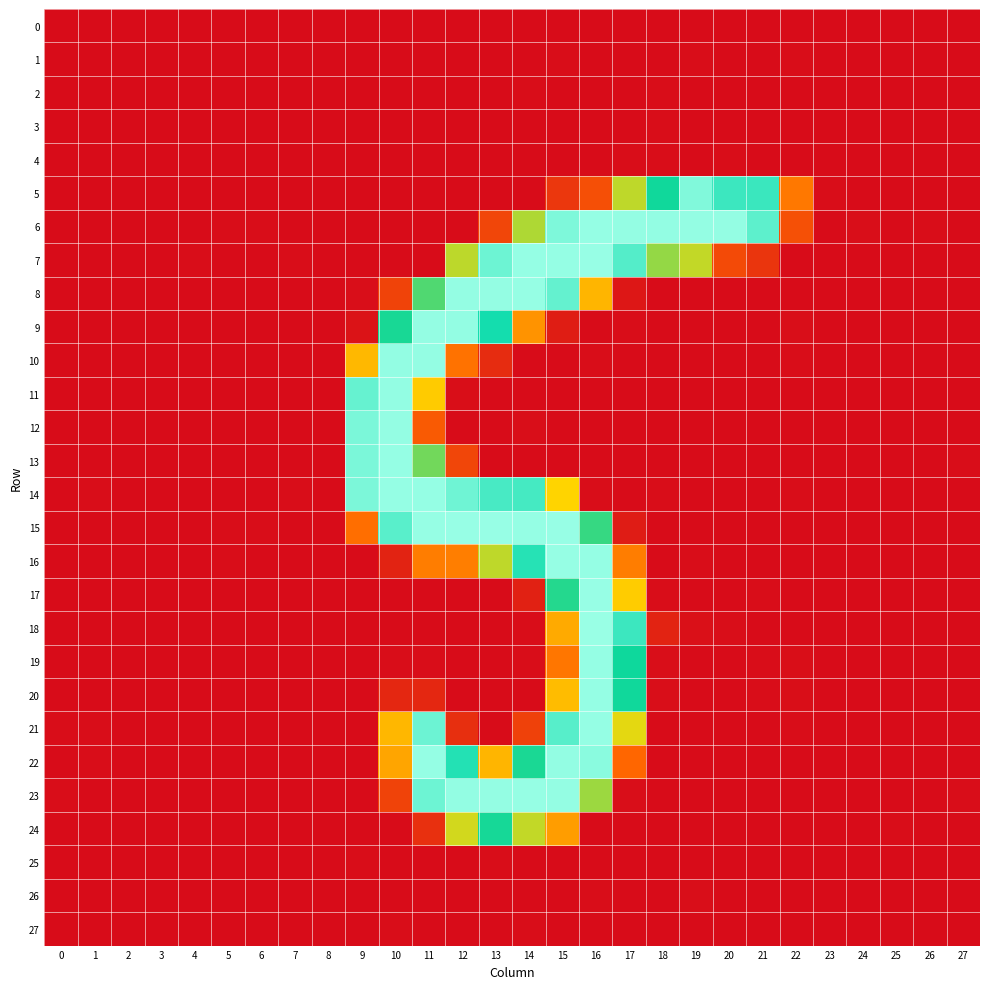

Reading right to left, extract all data points from this chart.

0: 27=0.0	26=0.0	25=-0.0	24=-0.0	23=-0.0	22=-0.0	21=-0.1	20=-0.1	19=0.1	18=0.0	17=-0.8	16=0.2	15=0.2	14=-0.4	13=-0.0	12=0.2	11=-0.3	10=0.2	9=-0.3	8=-0.0	7=-0.0	6=0.0	5=-0.0	4=0.0	3=-0.0	2=0.0	1=-0.0	0=0.0
1: 27=-0.0	26=-0.0	25=-0.0	24=-0.0	23=-0.0	22=0.6	21=0.2	20=-0.1	19=0.8	18=-0.2	17=0.1	16=-0.9	15=0.7	14=-0.3	13=0.4	12=-0.2	11=0.4	10=0.3	9=-0.6	8=-0.0	7=0.0	6=-0.0	5=-0.0	4=-0.0	3=0.0	2=-0.0	1=0.1	0=-0.0
2: 27=0.0	26=0.0	25=-0.0	24=0.0	23=0.0	22=-0.5	21=-0.2	20=0.2	19=-0.0	18=0.9	17=-0.3	16=-0.0	15=-0.2	14=0.9	13=-0.0	12=-0.2	11=0.4	10=-0.3	9=0.0	8=0.0	7=0.0	6=0.0	5=0.0	4=0.0	3=-0.0	2=0.0	1=-0.1	0=0.0
3: 27=0.0	26=0.0	25=0.0	24=0.0	23=-0.0	22=-0.3	21=0.1	20=0.3	19=-0.1	18=0.5	17=0.2	16=-1.1	15=0.1	14=-0.5	13=0.5	12=0.1	11=-0.2	10=0.1	9=-0.2	8=0.0	7=-0.0	6=-0.0	5=0.0	4=0.0	3=0.0	2=0.0	1=-0.0	0=0.0
4: 27=0.1	26=0.0	25=0.0	24=0.1	23=-0.0	22=-0.7	21=0.1	20=0.6	19=-0.5	18=0.9	17=0.7	16=-0.2	15=-0.0	14=0.0	13=0.2	12=-0.9	11=0.5	10=-0.2	9=0.1	8=0.0	7=0.0	6=0.0	5=0.0	4=0.0	3=-0.0	2=0.0	1=-0.1	0=0.0
5: 27=-0.6	26=0.2	25=-0.3	24=-1.0	23=0.5	22=74.1	21=215.4	20=216.5	19=244.7	18=187.0	17=143.4	16=47.7	15=30.4	14=-0.4	13=-0.2	12=-0.0	11=-0.4	10=0.2	9=0.0	8=-0.5	7=0.1	6=-0.5	5=-0.7	4=-0.9	3=-0.1	2=-0.1	1=0.2	0=-0.3
6: 27=0.3	26=0.6	25=-0.0	24=1.1	23=-0.2	22=48.7	21=229.9	20=252.5	19=253.0	18=252.3	17=252.7	16=253.3	15=243.8	14=147.7	13=41.0	12=-0.2	11=0.2	10=-0.5	9=-0.0	8=0.1	7=-0.1	6=0.6	5=0.7	4=-0.4	3=-0.2	2=-0.4	1=-0.3	0=0.0
7: 27=-0.6	26=0.0	25=-0.0	24=-0.2	23=0.4	22=0.2	21=29.5	20=44.1	19=142.5	18=154.2	17=226.1	16=254.1	15=253.1	14=253.0	13=236.9	12=144.0	11=0.1	10=-0.4	9=0.1	8=-0.6	7=0.6	6=0.3	5=-0.3	4=0.8	3=-0.2	2=0.0	1=0.3	0=0.2
8: 27=-0.1	26=-0.2	25=0.1	24=0.1	23=-0.4	22=0.2	21=0.4	20=0.2	19=-0.1	18=-0.1	17=7.7	16=108.0	15=232.7	14=253.6	13=252.8	12=252.6	11=171.1	10=39.2	9=1.0	8=-0.0	7=-0.1	6=-0.1	5=-0.1	4=-0.2	3=-0.0	2=0.1	1=0.3	0=0.0
9: 27=0.4	26=0.2	25=0.4	24=-0.2	23=0.1	22=1.2	21=0.2	20=-1.1	19=0.4	18=-0.1	17=0.8	16=0.1	15=12.4	14=88.8	13=199.4	12=252.1	11=252.7	10=185.1	9=5.3	8=0.0	7=-0.2	6=0.4	5=0.4	4=0.1	3=-0.2	2=0.3	1=-1.0	0=0.3
10: 27=0.4	26=0.3	25=-0.2	24=-0.1	23=0.0	22=0.6	21=0.4	20=0.2	19=0.3	18=0.0	17=0.0	16=0.7	15=-0.2	14=-0.6	13=22.5	12=70.8	11=252.7	10=252.1	9=110.1	8=0.3	7=0.1	6=0.2	5=0.0	4=-0.0	3=-0.0	2=-0.2	1=0.1	0=0.3
11: 27=0.4	26=0.0	25=-0.1	24=-0.1	23=-0.2	22=-0.3	21=-0.4	20=-0.2	19=-0.0	18=0.1	17=-0.8	16=0.4	15=-0.6	14=-0.2	13=0.2	12=2.0	11=120.4	10=252.3	9=233.8	8=0.1	7=0.2	6=-0.2	5=0.0	4=0.0	3=-0.3	2=-0.1	1=-0.4	0=0.1
12: 27=-0.1	26=0.1	25=0.0	24=-0.1	23=-0.6	22=0.0	21=0.1	20=0.2	19=-0.6	18=-0.2	17=0.4	16=-0.5	15=0.3	14=1.1	13=-0.1	12=-0.5	11=55.3	10=252.6	9=242.1	8=0.1	7=-0.2	6=0.1	5=0.1	4=-0.2	3=0.4	2=-0.2	1=0.2	0=-0.2
13: 27=0.6	26=-0.2	25=-0.3	24=-0.1	23=-0.0	22=0.2	21=0.3	20=0.1	19=-0.0	18=-0.5	17=0.3	16=-0.3	15=0.1	14=0.2	13=-0.2	12=41.3	11=162.5	10=253.2	9=242.4	8=-0.1	7=0.2	6=-0.5	5=-0.2	4=0.1	3=-0.5	2=-0.2	1=-0.5	0=-0.0
14: 27=0.2	26=-0.3	25=-0.1	24=0.0	23=-0.1	22=0.5	21=-0.5	20=-0.7	19=-0.7	18=0.9	17=-0.6	16=0.9	15=125.2	14=220.1	13=221.2	12=237.5	11=253.4	10=253.3	9=242.6	8=-0.1	7=0.5	6=-0.5	5=-0.2	4=-0.3	3=-0.3	2=-0.2	1=0.7	0=-0.2
15: 27=-0.2	26=0.4	25=0.1	24=-0.1	23=-0.4	22=-0.4	21=-0.6	20=-0.1	19=0.5	18=0.0	17=11.3	16=177.5	15=254.3	14=253.3	13=254.3	12=254.3	11=253.5	10=228.5	9=68.5	8=0.4	7=-0.6	6=0.9	5=0.6	4=-0.2	3=0.5	2=0.0	1=0.0	0=0.1
16: 27=0.0	26=0.2	25=-0.1	24=-0.2	23=0.4	22=0.3	21=-0.8	20=-0.1	19=0.9	18=-0.4	17=77.2	16=253.2	15=253.8	14=207.1	13=143.5	12=77.5	11=76.7	10=16.8	9=0.2	8=0.2	7=0.1	6=0.5	5=0.6	4=0.1	3=-0.5	2=0.2	1=-0.2	0=0.3
17: 27=-0.1	26=-0.2	25=0.2	24=-0.0	23=-1.0	22=-0.6	21=0.5	20=0.5	19=-0.3	18=0.9	17=120.6	16=254.2	15=181.9	14=14.6	13=0.0	12=-0.5	11=0.2	10=-0.1	9=0.1	8=-0.1	7=-0.4	6=-0.2	5=-0.2	4=0.1	3=0.0	2=0.1	1=-0.7	0=0.3
18: 27=0.0	26=-0.3	25=0.3	24=0.1	23=-0.4	22=-4.2	21=-1.7	20=1.2	19=2.8	18=16.7	17=216.4	16=254.8	15=101.9	14=0.7	13=-0.3	12=-0.7	11=-0.2	10=0.3	9=-0.3	8=-0.2	7=0.2	6=0.1	5=0.1	4=0.2	3=-0.1	2=0.1	1=0.1	0=0.2
19: 27=0.2	26=-0.2	25=0.1	24=-0.4	23=0.4	22=1.7	21=0.6	20=-0.2	19=-0.8	18=1.1	17=187.4	16=253.1	15=73.1	14=0.5	13=-0.1	12=0.3	11=0.5	10=0.6	9=-0.5	8=-0.2	7=0.1	6=0.1	5=0.4	4=0.3	3=-0.5	2=0.2	1=-0.5	0=0.1
20: 27=-0.2	26=-0.2	25=0.2	24=-0.3	23=-0.4	22=2.0	21=0.5	20=-0.7	19=-0.5	18=1.0	17=187.0	16=253.4	15=111.6	14=-0.6	13=0.5	12=-0.5	11=19.0	10=19.5	9=0.1	8=-0.1	7=0.0	6=0.0	5=-0.0	4=0.0	3=0.0	2=0.1	1=0.2	0=0.2
21: 27=0.0	26=-0.0	25=-0.2	24=0.1	23=-1.0	22=0.6	21=0.1	20=-0.4	19=-0.5	18=0.3	17=134.2	16=253.3	15=227.5	14=37.8	13=-0.3	12=25.2	11=236.4	10=108.8	9=0.3	8=0.3	7=0.2	6=-0.3	5=-0.7	4=-0.3	3=0.2	2=-0.3	1=0.9	0=0.6
22: 27=-0.3	26=-0.1	25=-0.9	24=-0.1	23=0.4	22=-0.3	21=-0.1	20=0.4	19=-0.2	18=0.4	17=64.2	16=248.7	15=252.5	14=184.3	13=107.8	12=205.9	11=253.2	10=98.8	9=-0.6	8=-0.1	7=-0.6	6=0.4	5=0.1	4=0.0	3=0.2	2=-0.6	1=0.7	0=-0.6
23: 27=0.8	26=-0.2	25=-0.1	24=0.1	23=0.3	22=-0.8	21=0.0	20=0.5	19=-0.0	18=-0.9	17=1.2	16=152.1	15=252.9	14=253.8	13=252.7	12=252.5	11=237.0	10=39.7	9=-0.9	8=-0.1	7=0.2	6=-0.4	5=0.1	4=0.3	3=-1.3	2=0.3	1=-1.5	0=0.5
24: 27=-0.2	26=-0.1	25=0.7	24=0.2	23=-0.7	22=0.4	21=0.4	20=-0.0	19=-0.8	18=0.2	17=-0.2	16=0.0	15=94.8	14=142.7	13=185.4	12=138.5	11=25.9	10=0.1	9=-0.2	8=0.1	7=0.1	6=-0.1	5=-0.0	4=-0.3	3=0.2	2=0.3	1=0.2	0=0.2
25: 27=0.0	26=-0.0	25=0.0	24=0.0	23=0.0	22=0.1	21=0.3	20=0.3	19=-0.5	18=-0.5	17=-0.9	16=0.4	15=-0.1	14=-0.5	13=0.6	12=0.2	11=-0.0	10=-0.1	9=0.8	8=-0.0	7=0.0	6=-0.0	5=0.0	4=0.0	3=-0.0	2=0.0	1=-0.1	0=0.0
26: 27=-0.0	26=-0.0	25=-0.0	24=-0.1	23=0.0	22=0.5	21=-0.7	20=-1.1	19=1.0	18=-0.4	17=-0.9	16=0.5	15=-0.3	14=-0.8	13=0.2	12=-0.1	11=0.1	10=-0.5	9=0.2	8=-0.0	7=0.0	6=-0.0	5=-0.0	4=0.0	3=-0.0	2=0.0	1=-0.0	0=0.0
27: 27=-0.0	26=0.0	25=-0.0	24=-0.0	23=0.0	22=-0.2	21=-0.5	20=-0.5	19=0.1	18=0.3	17=0.2	16=-0.5	15=-0.2	14=1.0	13=-0.2	12=-0.5	11=-0.2	10=1.0	9=-0.5	8=0.0	7=-0.0	6=0.0	5=0.0	4=-0.0	3=0.0	2=-0.0	1=0.1	0=-0.0